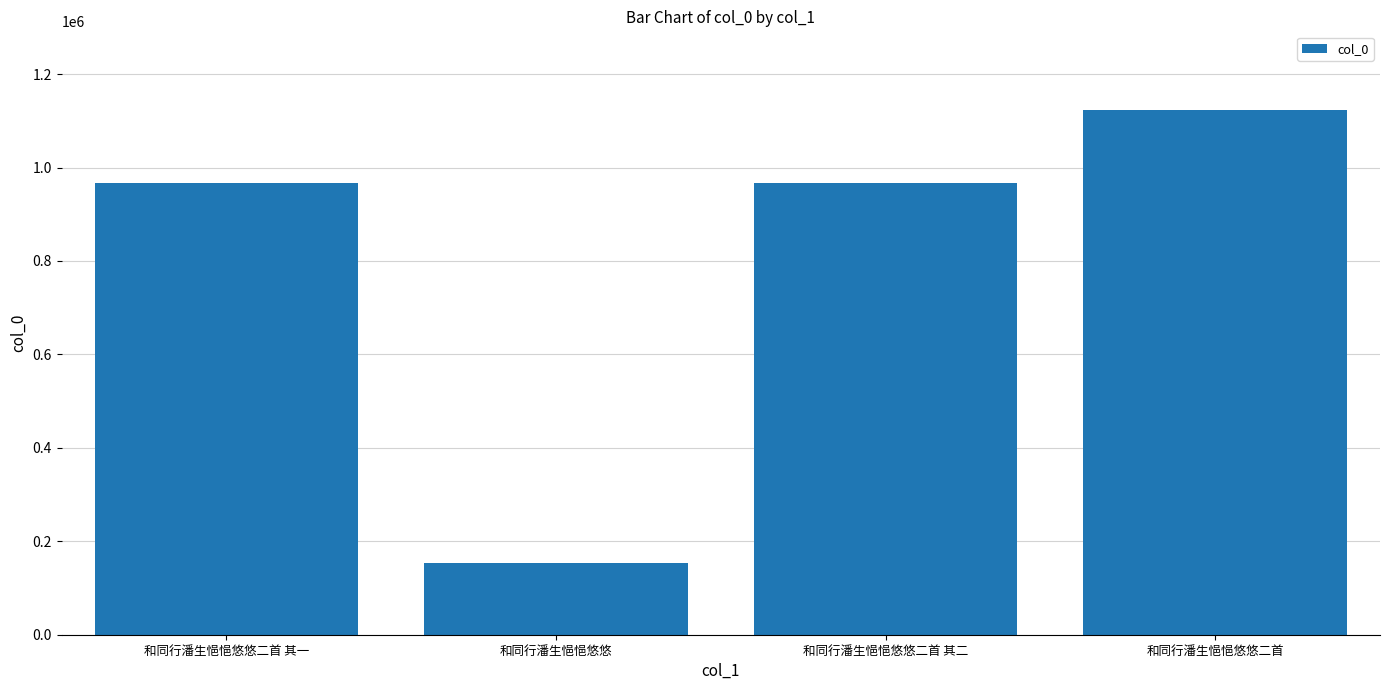

Read the value at 和同行潘生悒悒悠悠, to the nearest 50.

153350